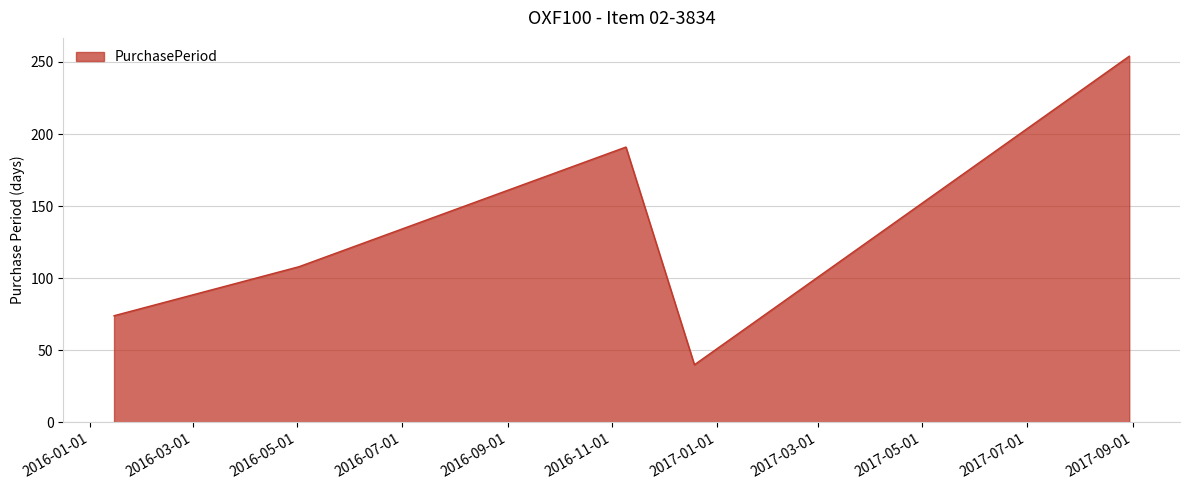

What is the smallest value displayed?

40